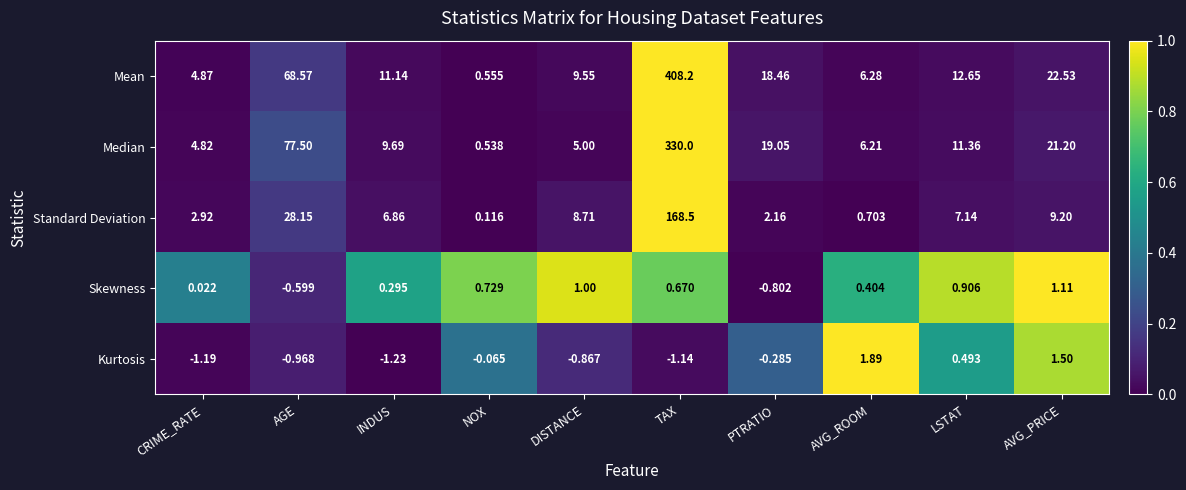

At which category is the sum across all series the highest?

TAX